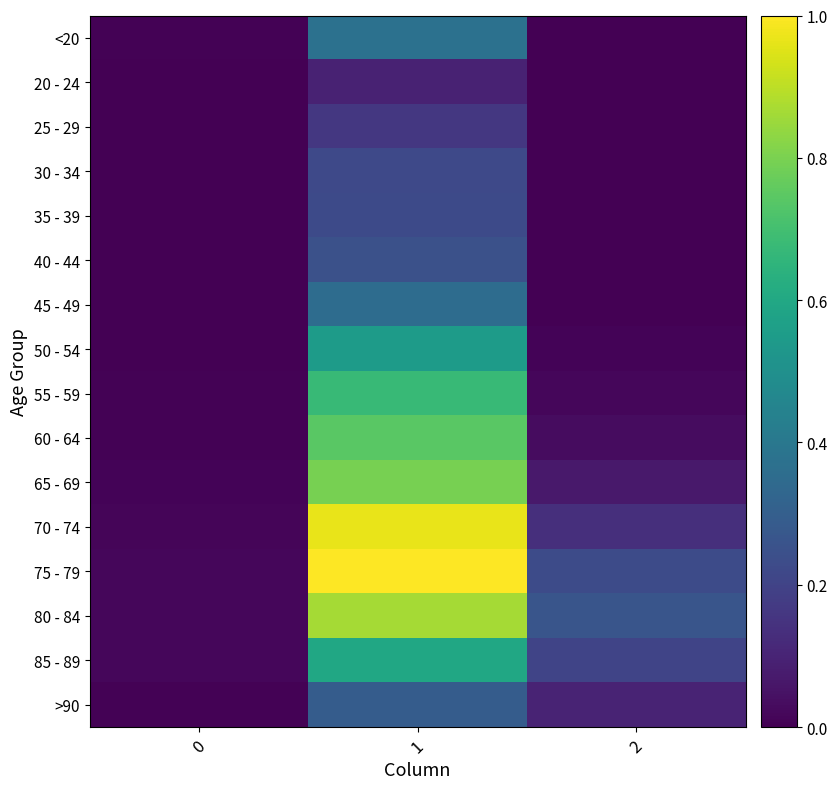

What is the total value across all series at 0?

0.1